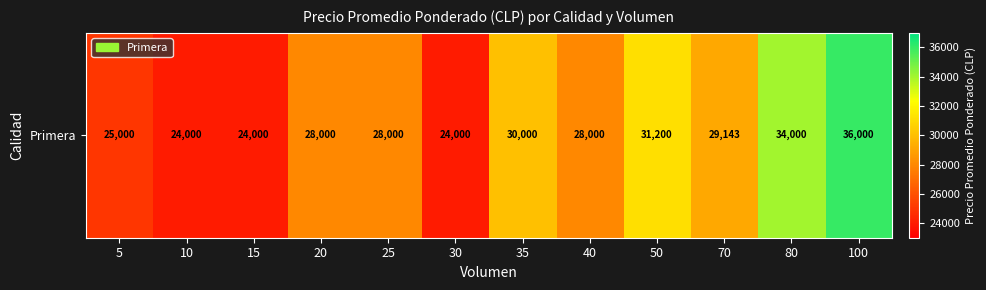

What is the minimum value shown in the chart?

24000